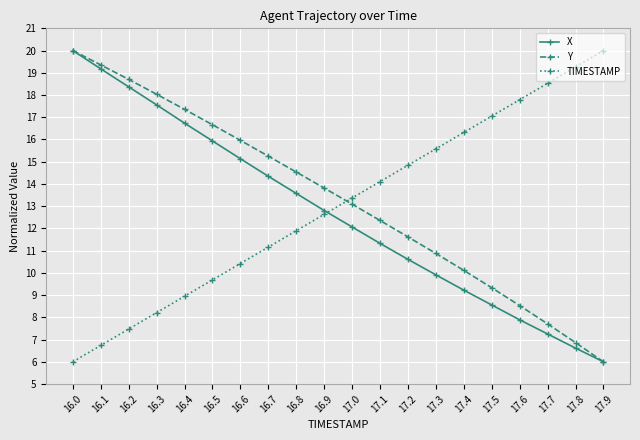

How many intersections are there between Y and TIMESTAMP?

1